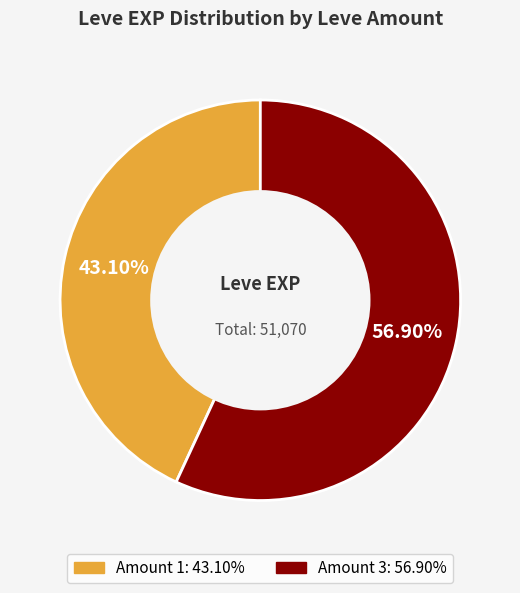

How many slices are in this pie chart?

2